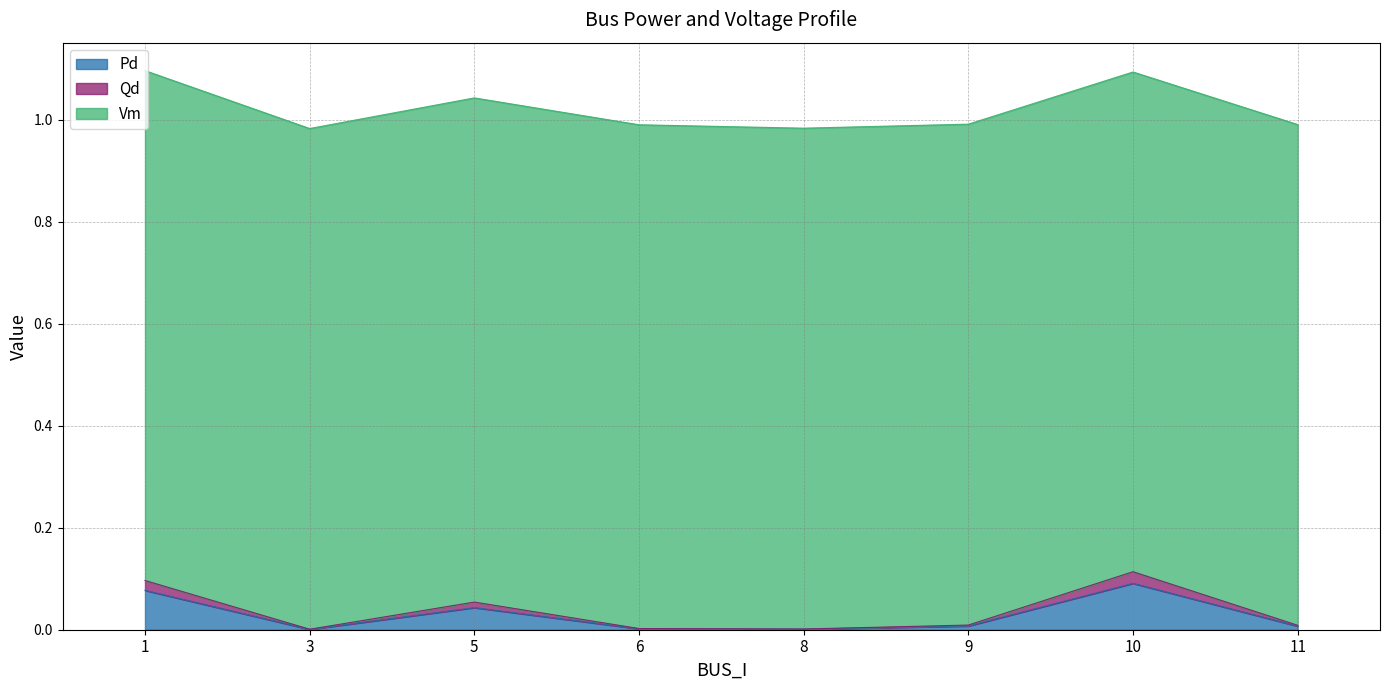

Is the value of Qd at 11 greater than the value of Pd at 8?

Yes